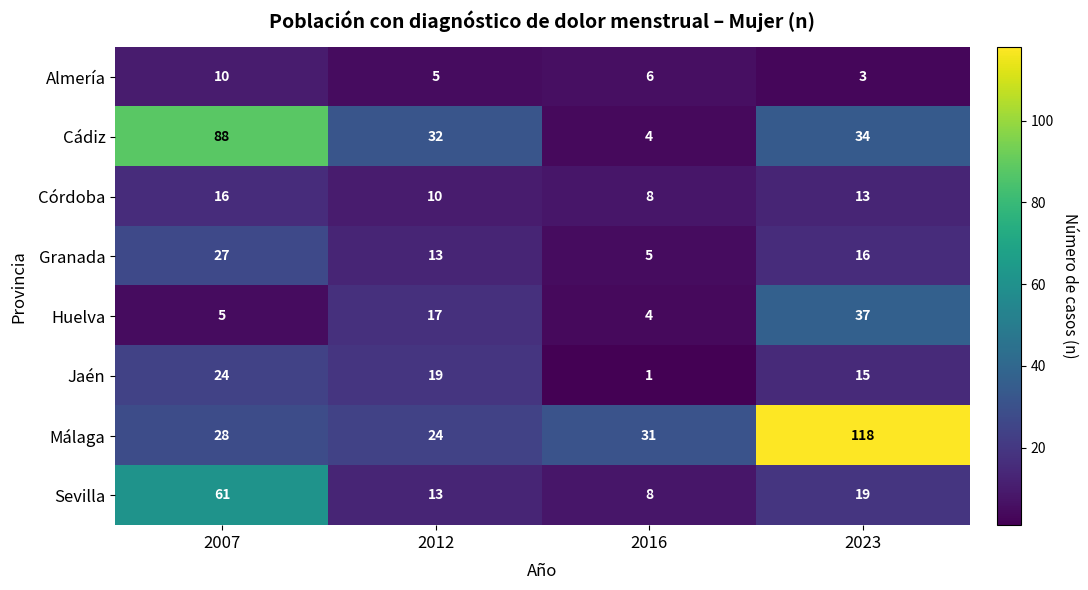

What is the total value across all series at 2007?

259